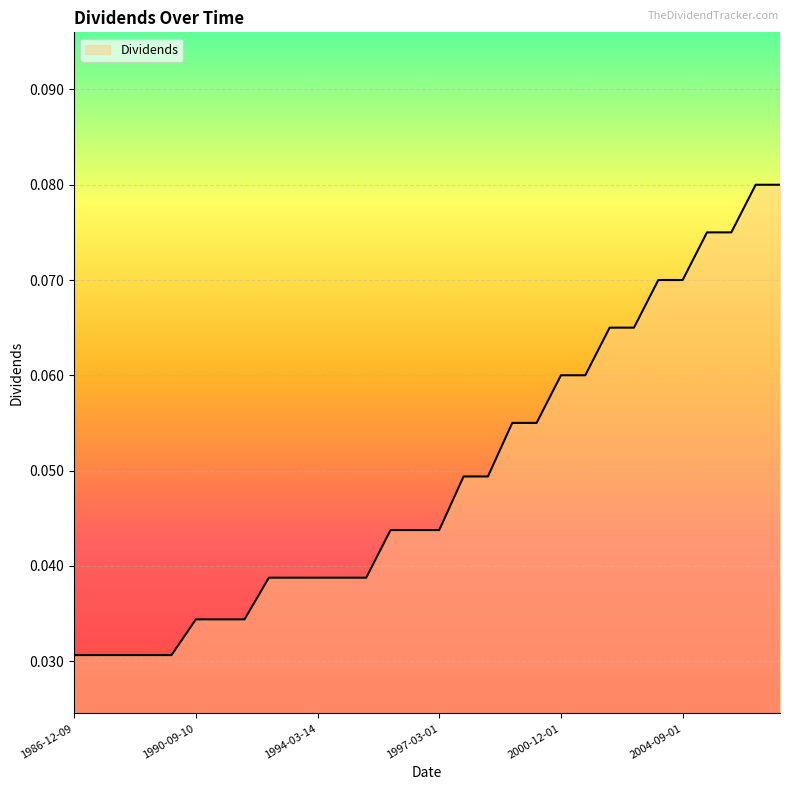

How many lines are shown in the chart?

1